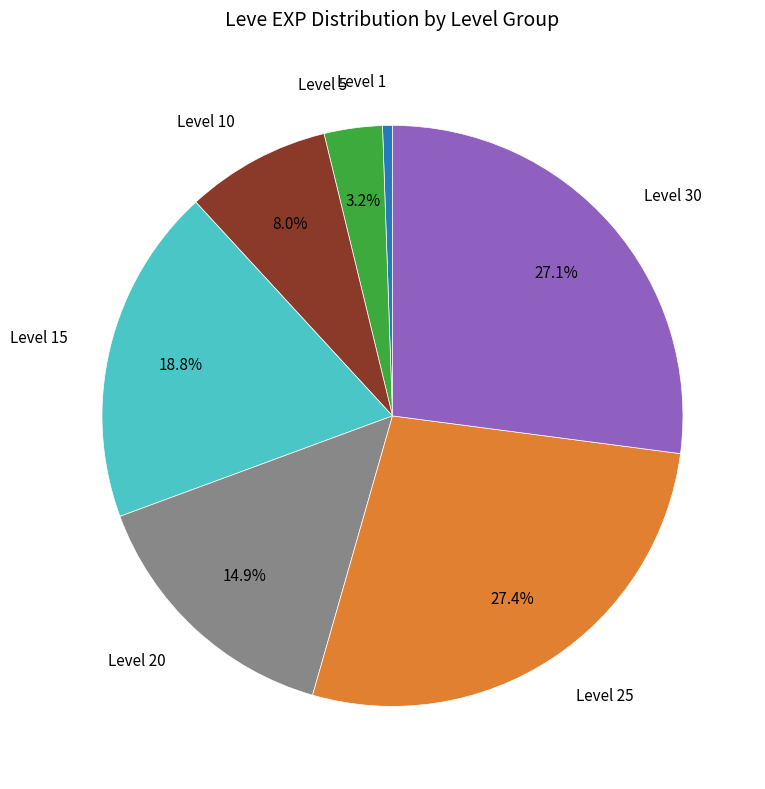

How many slices are in this pie chart?

7